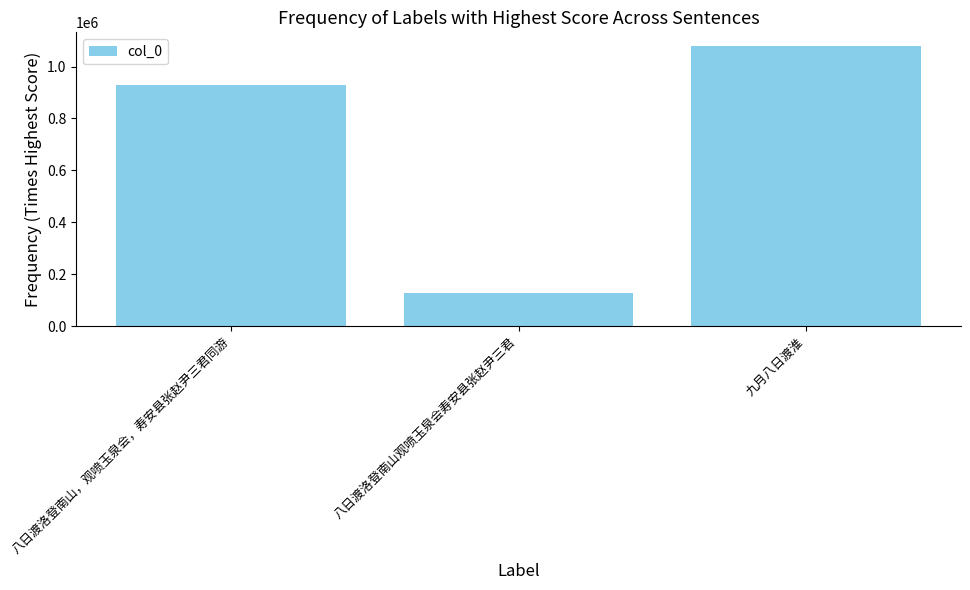

What is the ratio of the value at 八日渡洛登南山，观喷玉泉会，寿安县张赵尹三君同游 to the value at 八日渡洛登南山观喷玉泉会寿安县张赵尹三君?

7.3